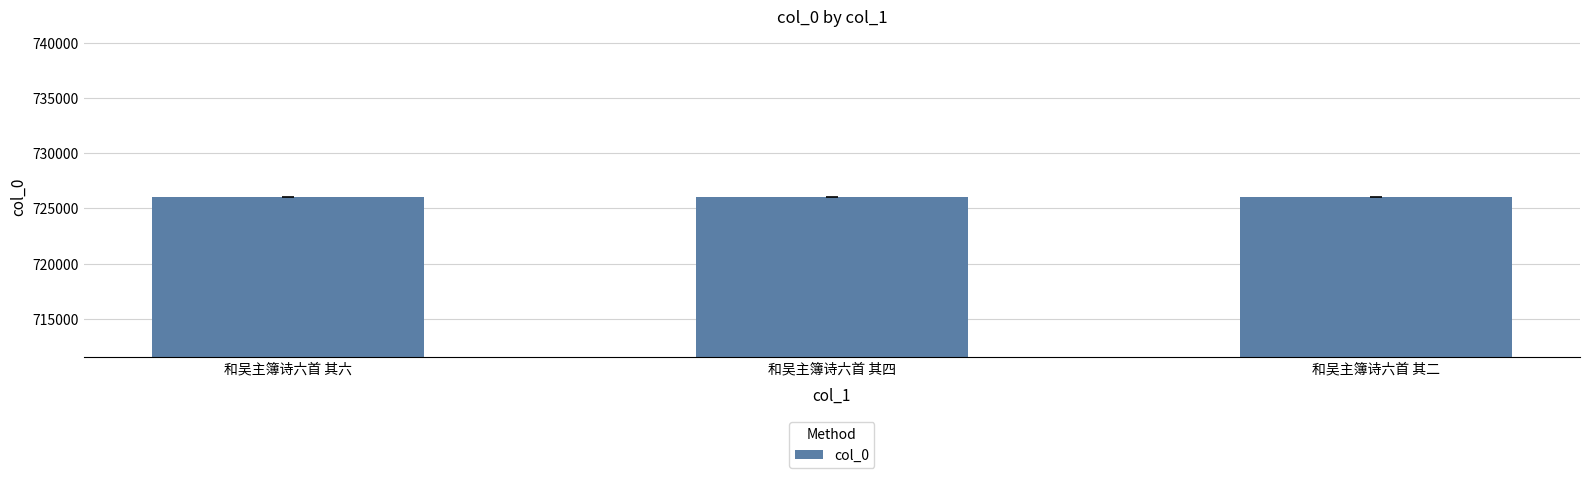

What is the minimum value shown in the chart?

726040